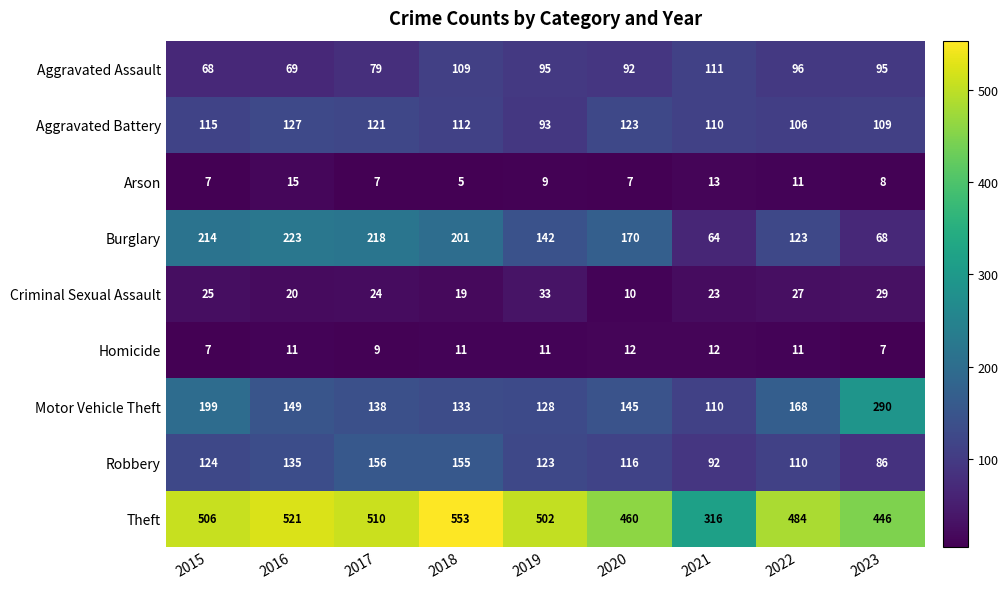

Between 2015 and 2023, which series saw the biggest shift?

Burglary